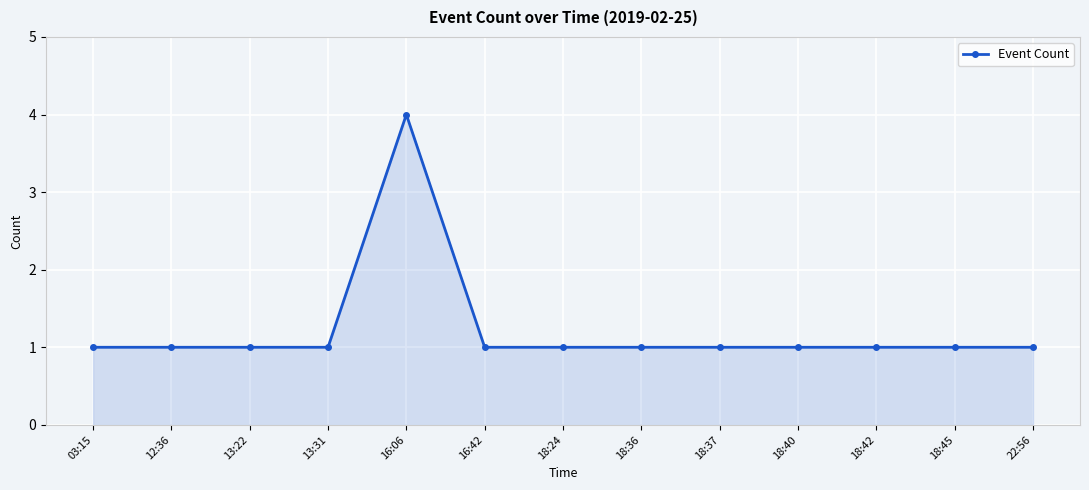

What is the sum of the values at 12:36 and 13:22?

2